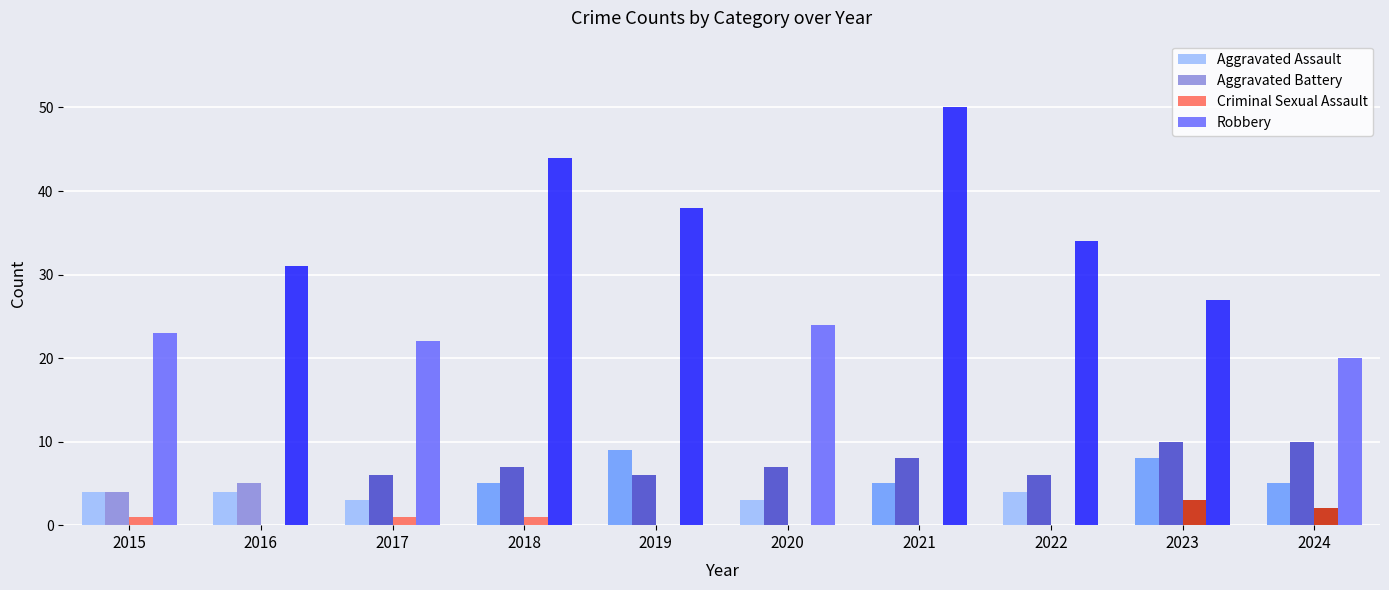

Which series changed the most between 2016 and 2024?

Robbery